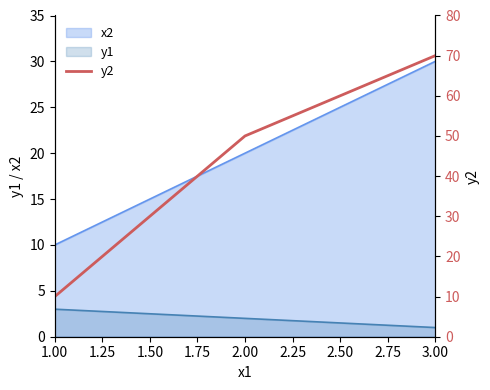

At which label does x2 reach its peak?

3.00